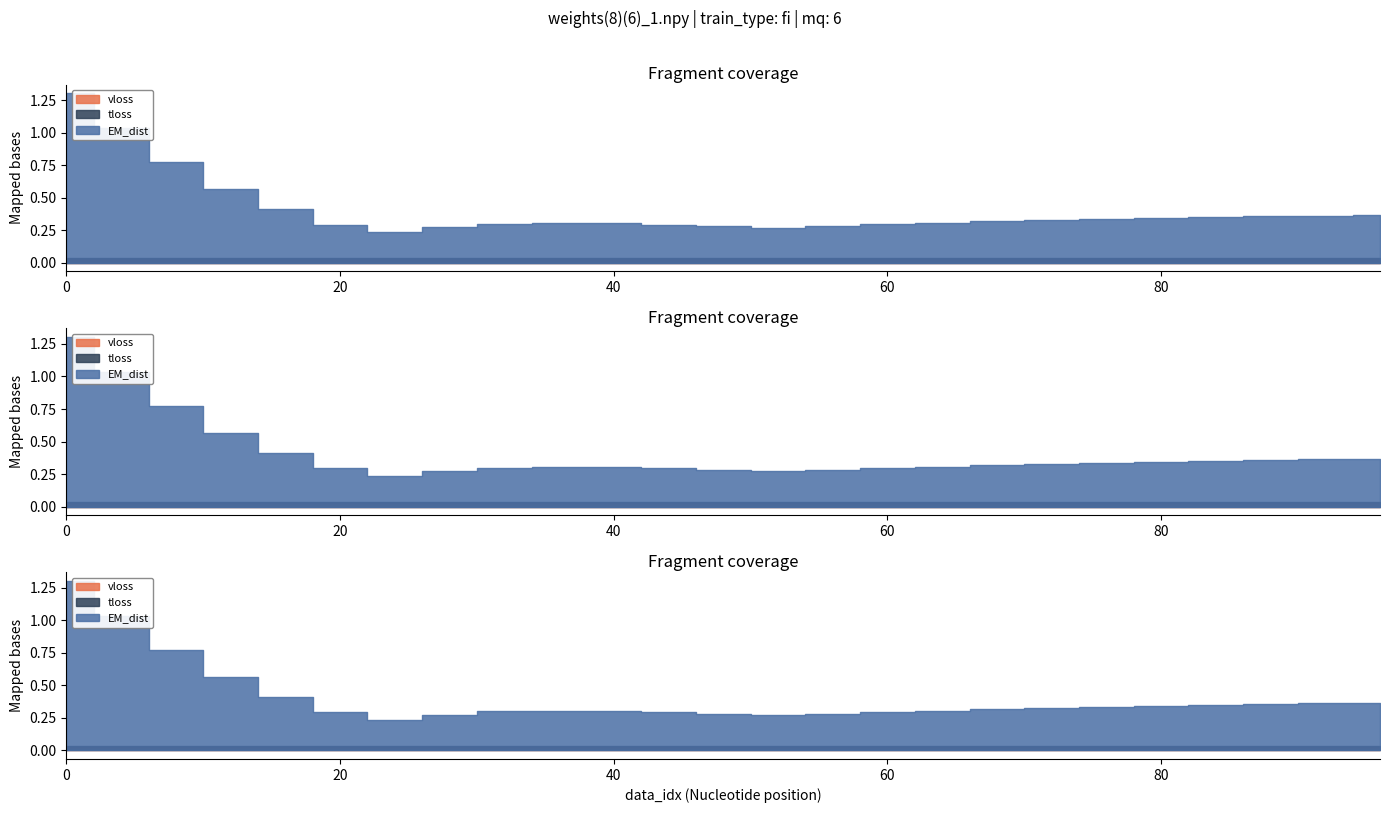

True or false: vloss has more than 0 points higher than both neighbors.

False